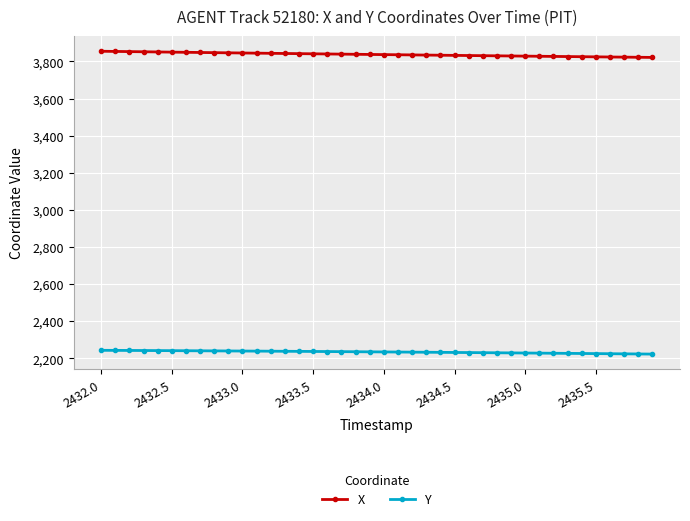

What is the value of the X point at the 38th from the left?

3823.1